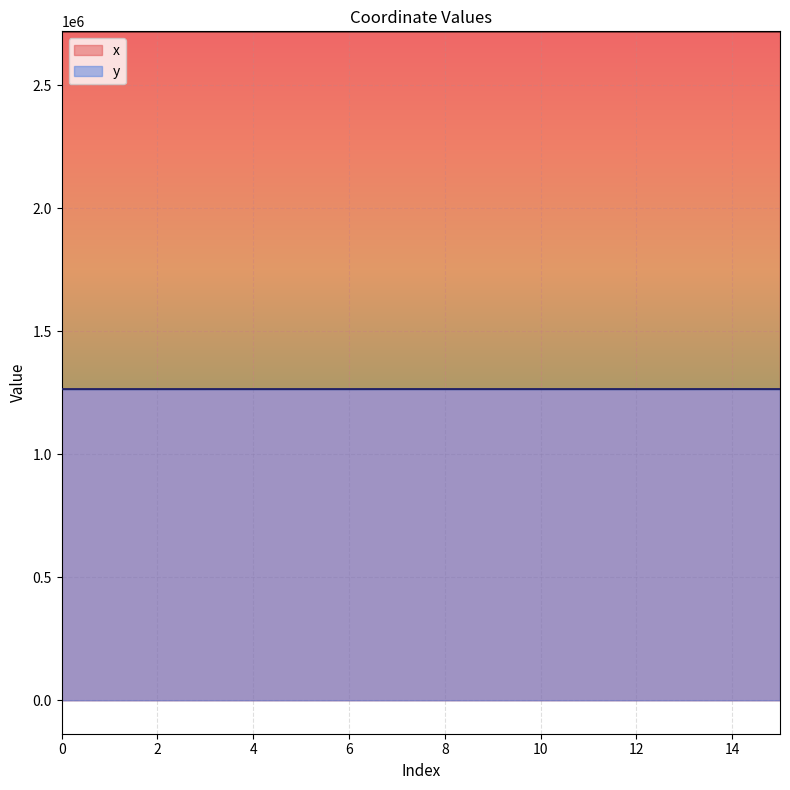

Which series has the widest spread of values?

x